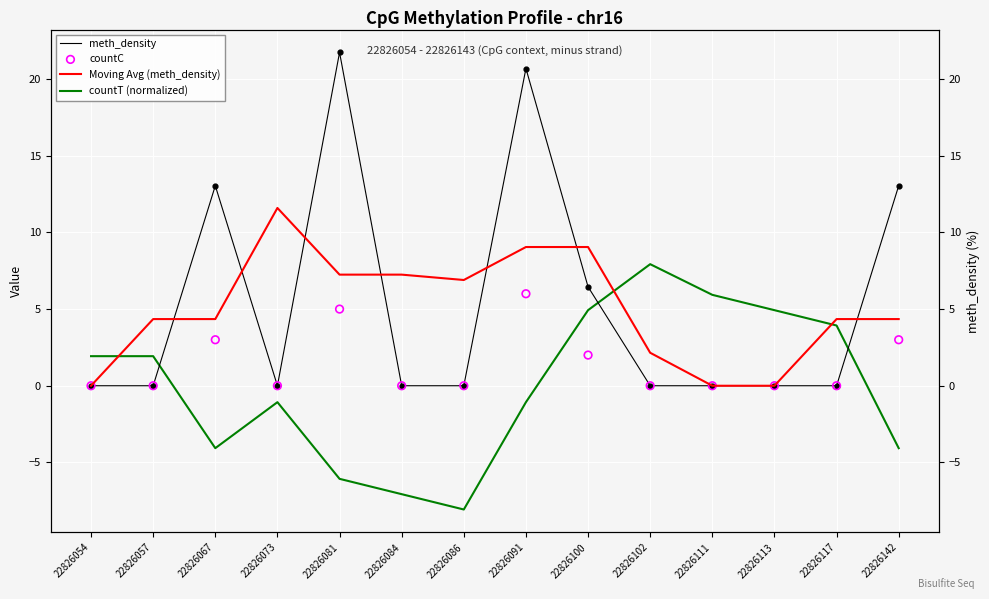

Which series has the widest spread of Y values?

meth_density